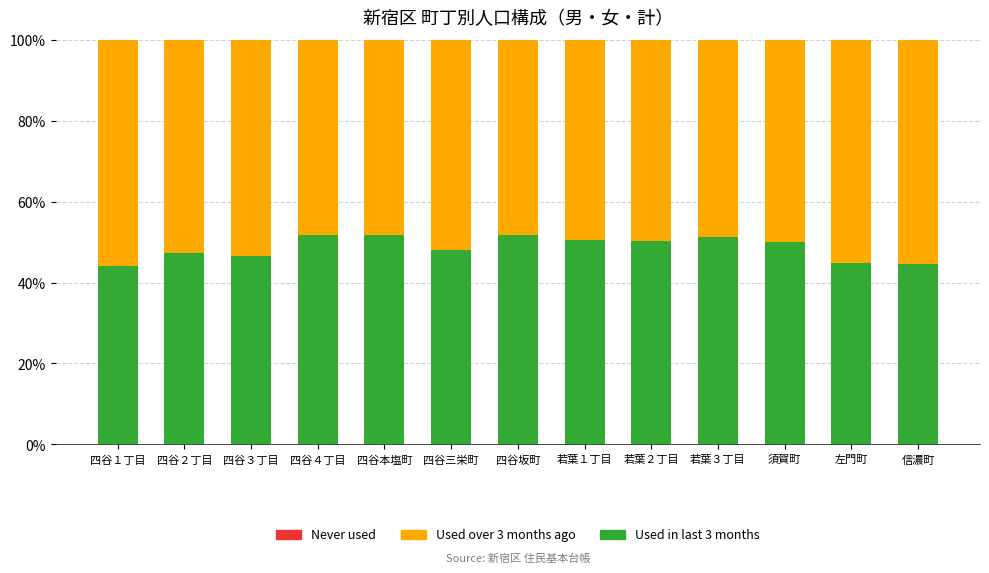

What is the lowest value of the Used in last 3 months series?

44.0